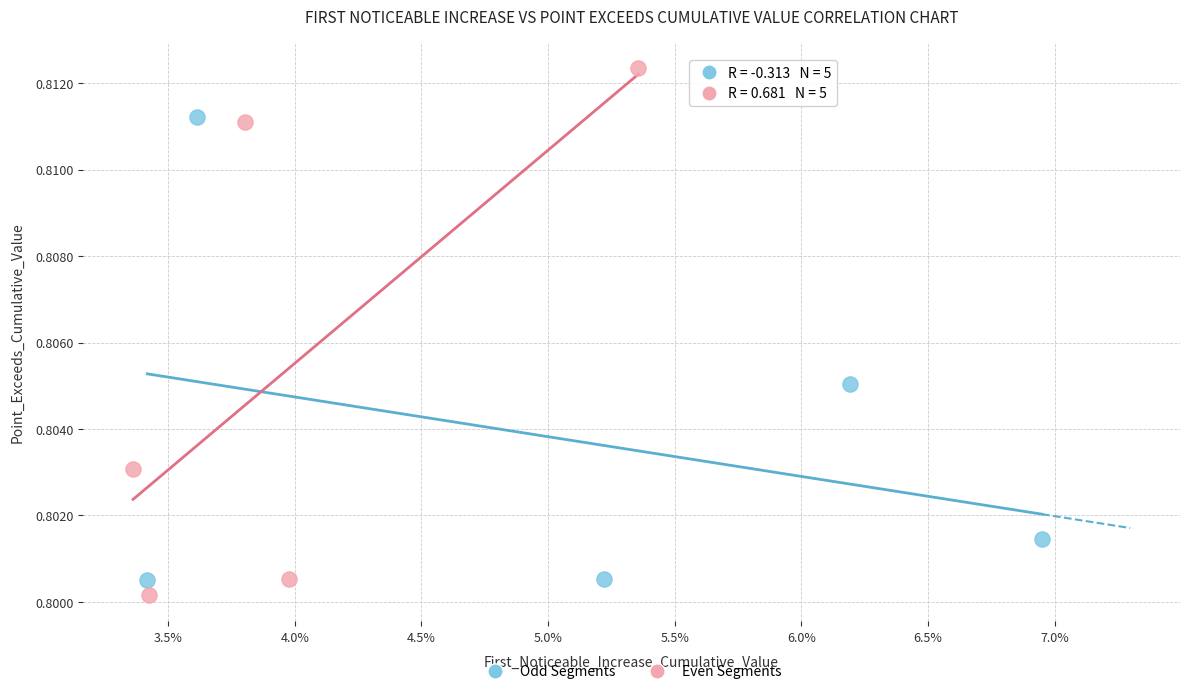

Which series contains the highest Y value?

Even Segments